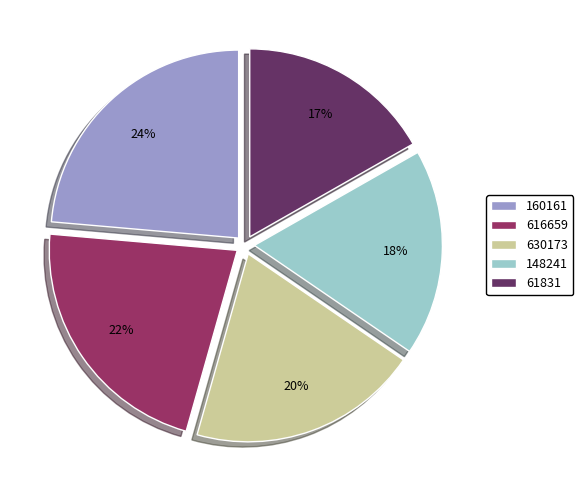

Which has a higher value, 148241 or 61831?

148241